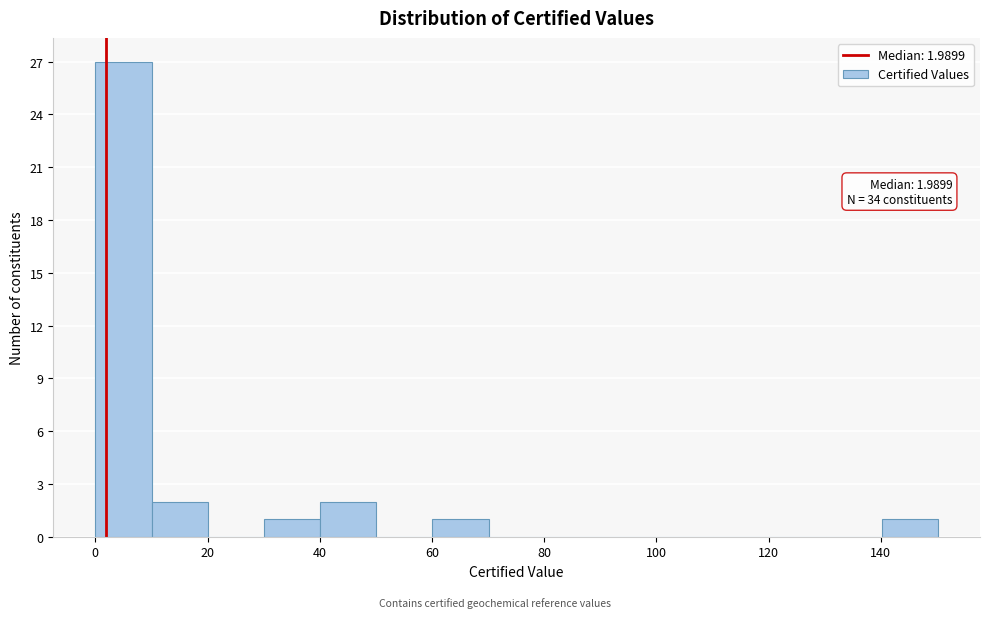

Which range on the x-axis has the tallest bar?

0 to 10